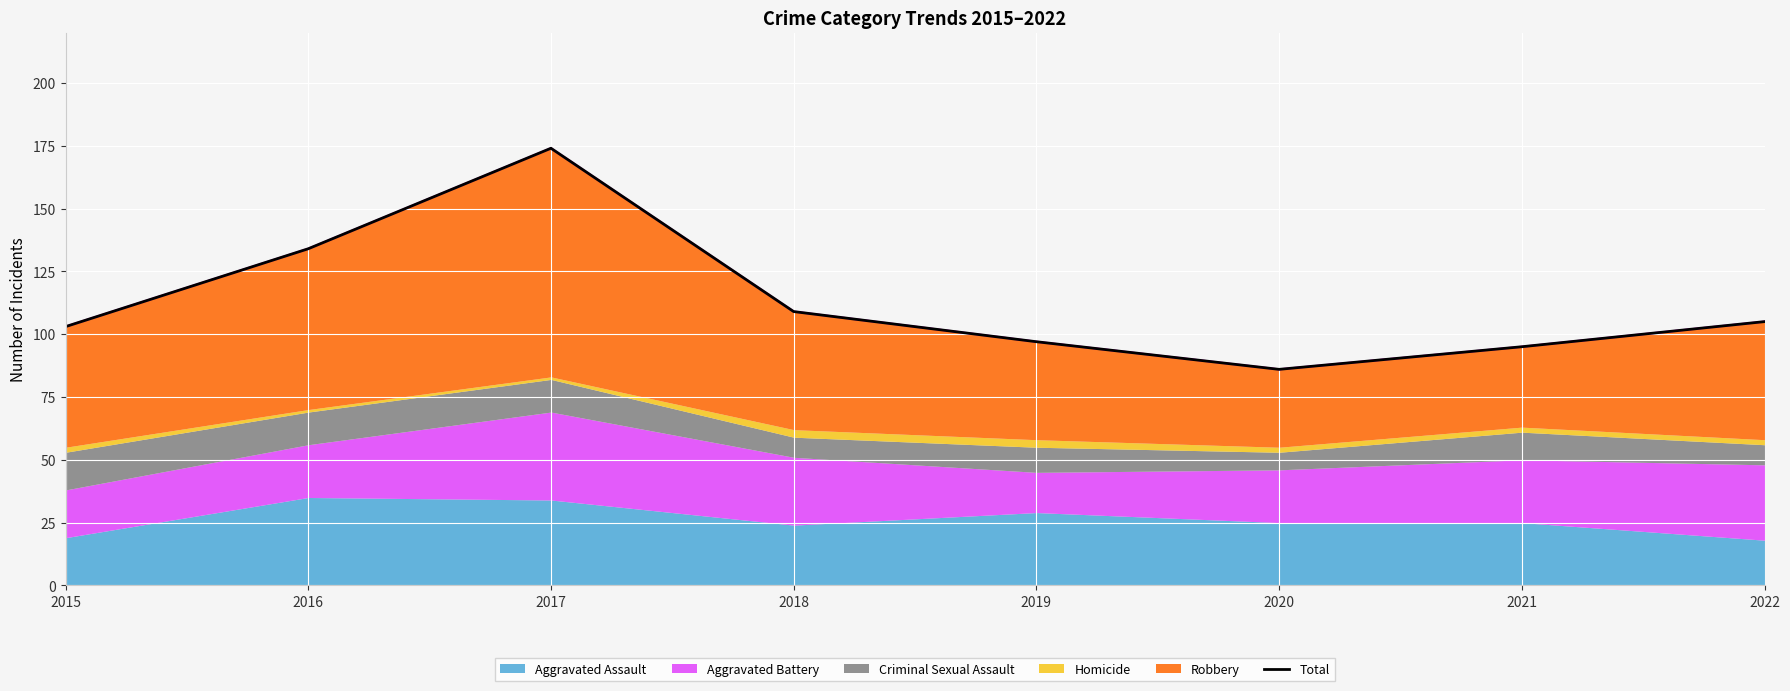

What is the minimum value shown in the chart?

86